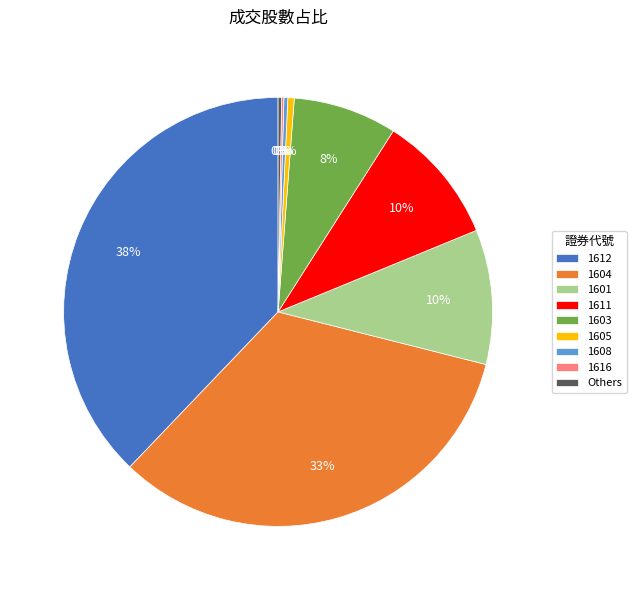

Which has a higher value, 1601 or 1612?

1612